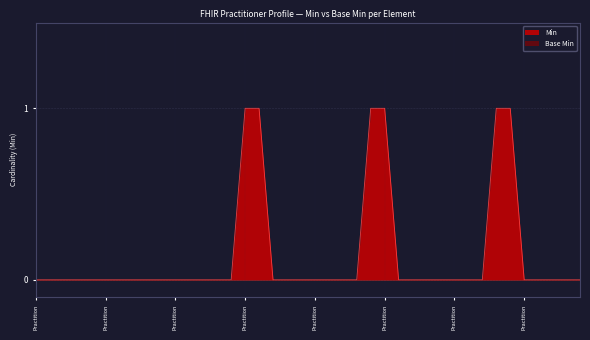

Reading right to left, extract all data points from this chart.

0	0	0	0	0	1	1	0	0	0	0	0	0	0	1	1	0	0	0	0	0	0	0	1	1	0	0	0	0	0	0	0	0	0	0	0	0	0	0	0